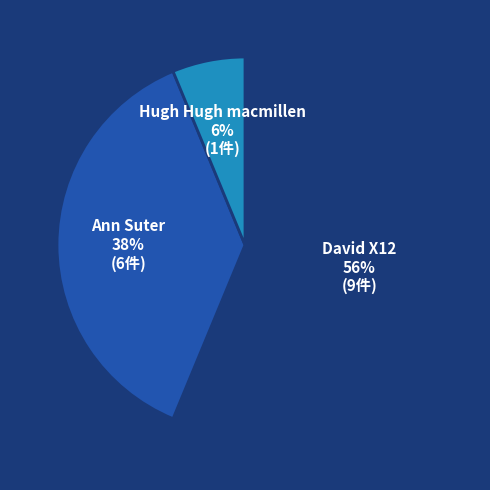

Combined, do Hugh Hugh macmillen and David X12 account for over 50%?

Yes